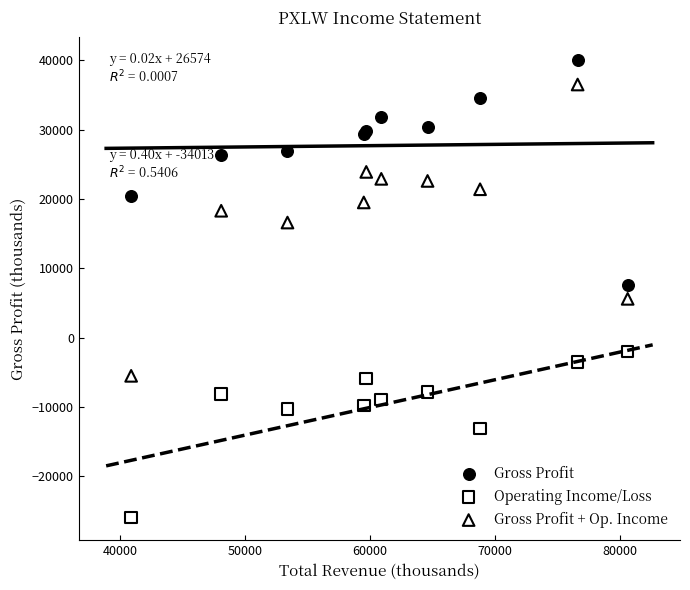

Which series contains the highest Y value?

Gross Profit